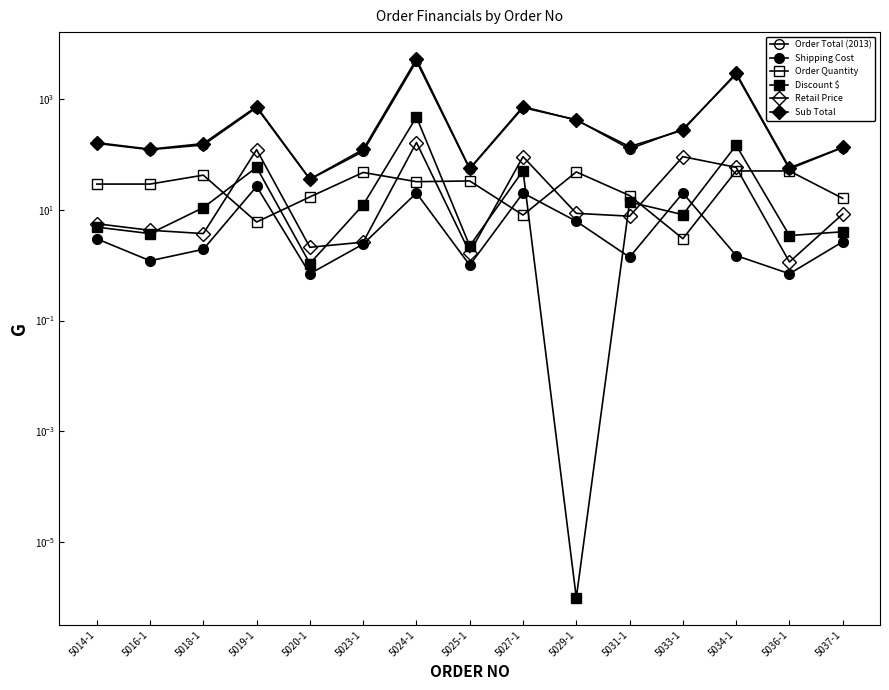

Is the value of Shipping Cost at 5036-1 greater than the value of Sub Total at 5029-1?

No